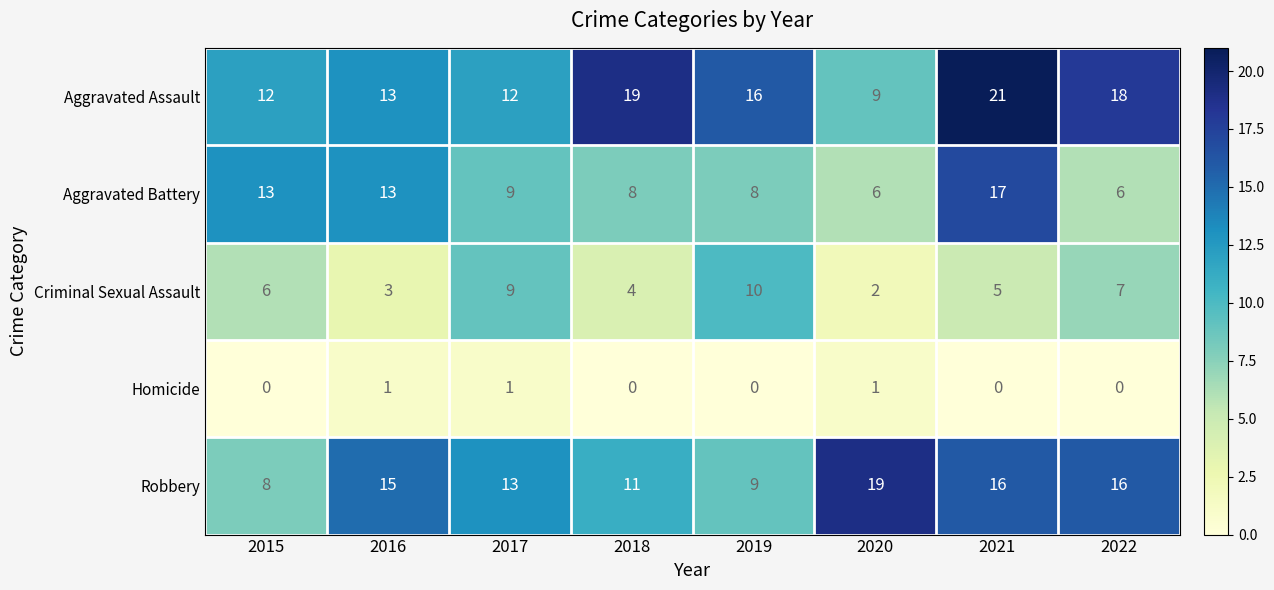

What is the difference between the Robbery values at 2022 and 2018?

5